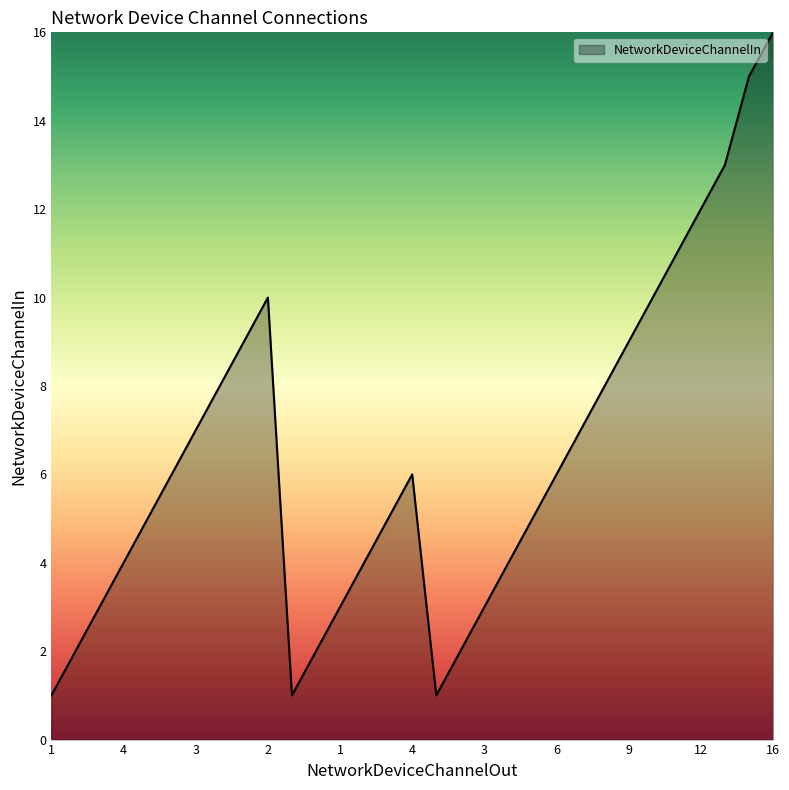

What is the greatest value displayed?

16